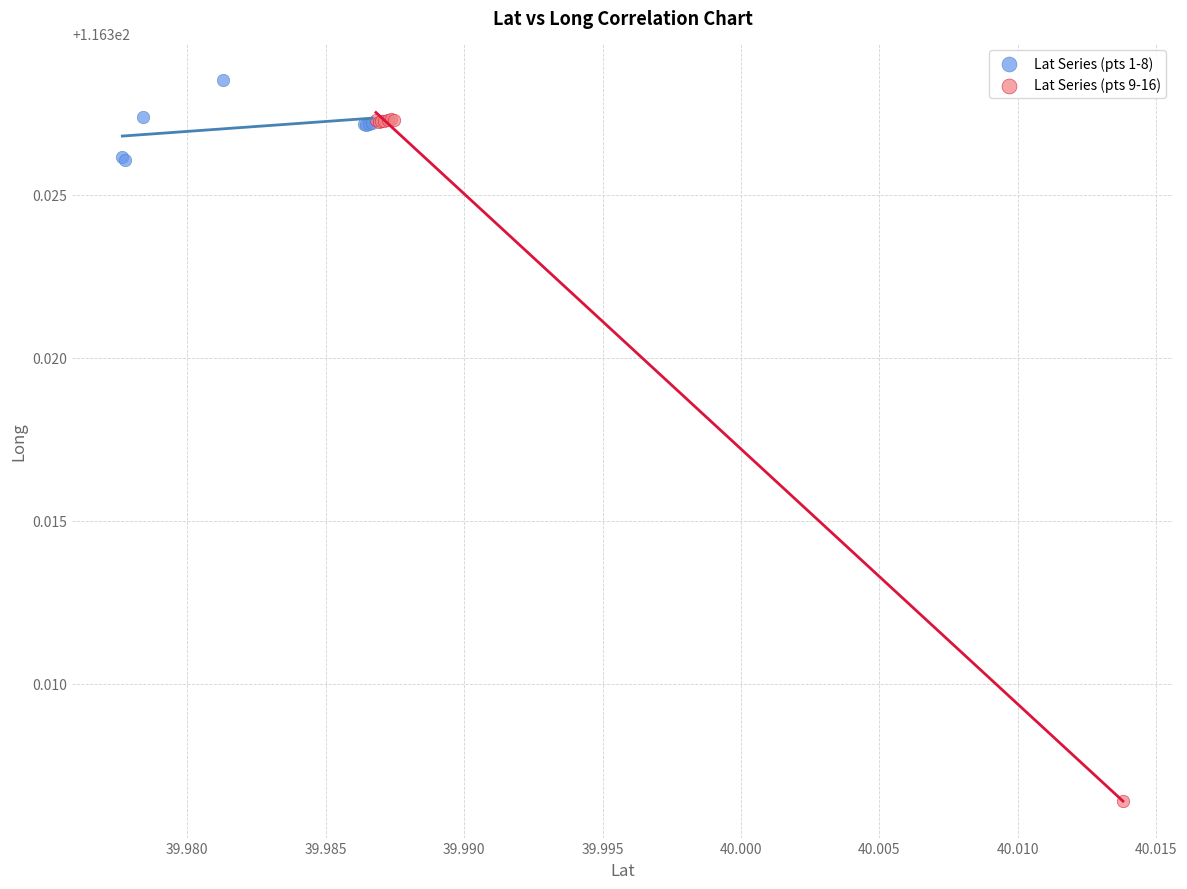

Which series contains the highest Y value?

Lat Series (pts 1-8)